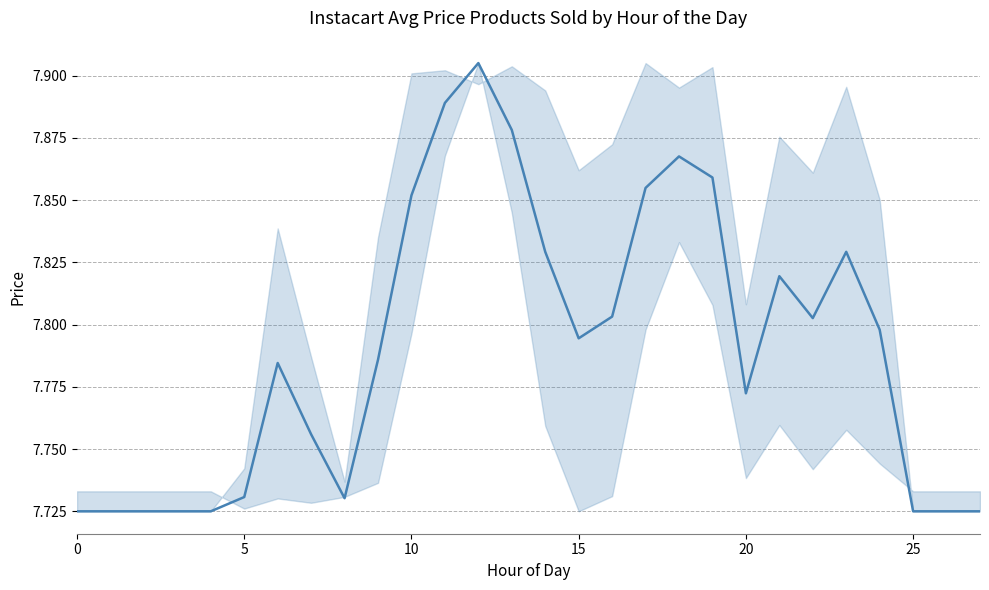

Count the number of categories in the chart.

28